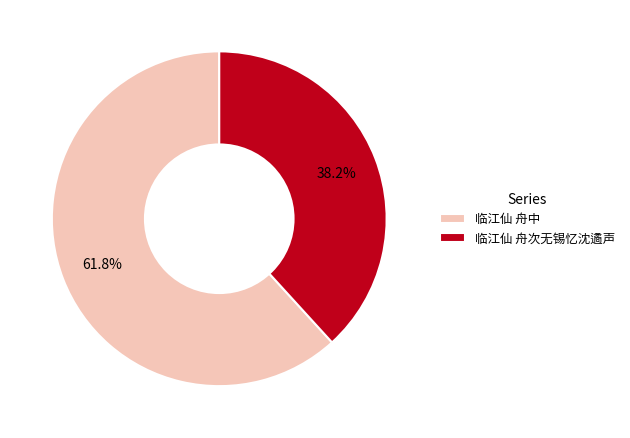

What percentage is the 临江仙 舟次无锡忆沈遹声 slice, to the nearest percent?

38%